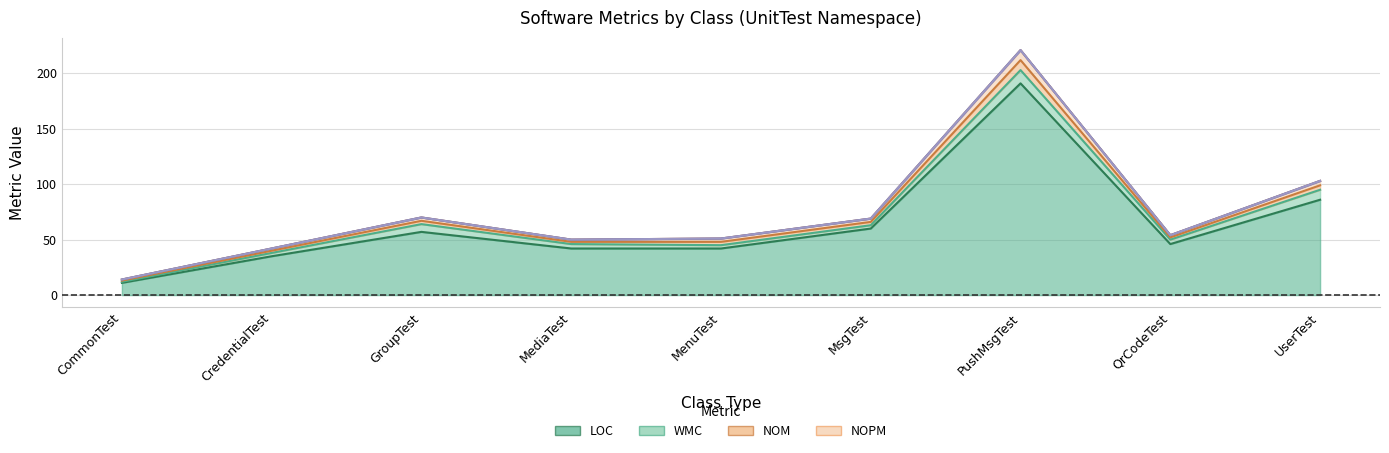

Which label corresponds to the smallest value in the chart?

CommonTest